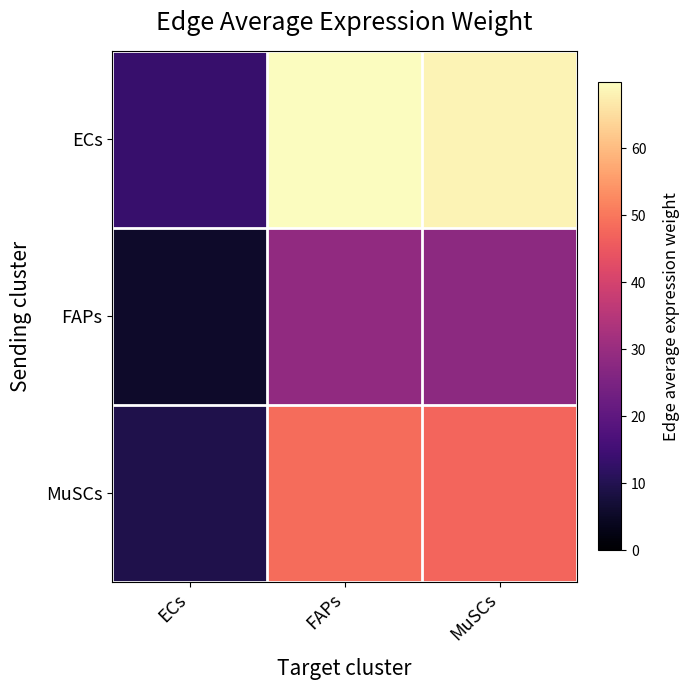

Rank the series by their average value, from highest to lowest.

ECs, MuSCs, FAPs